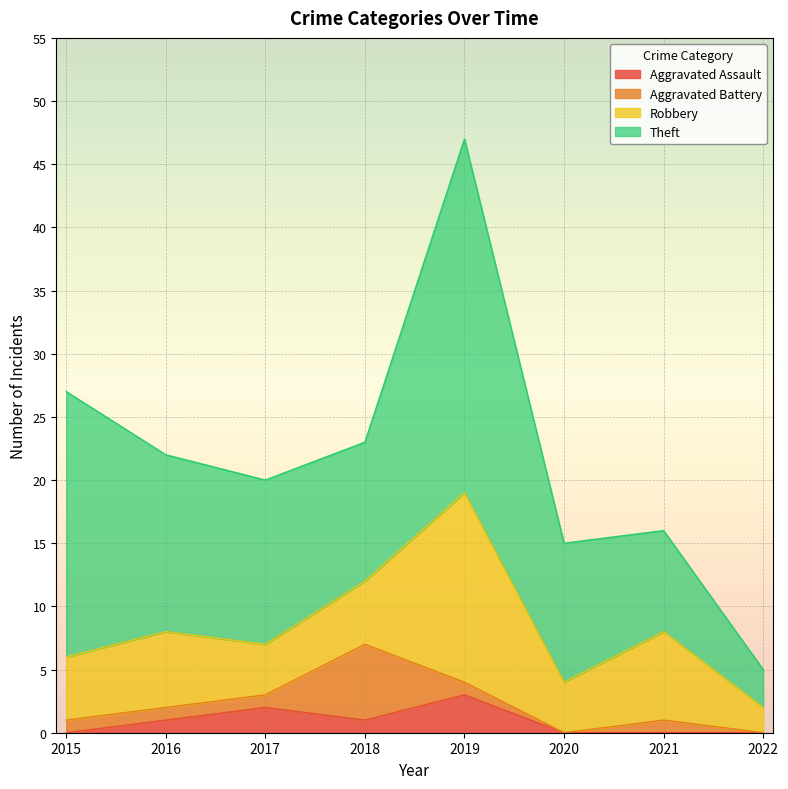

True or false: Theft has a value of 28 at 2019.

True